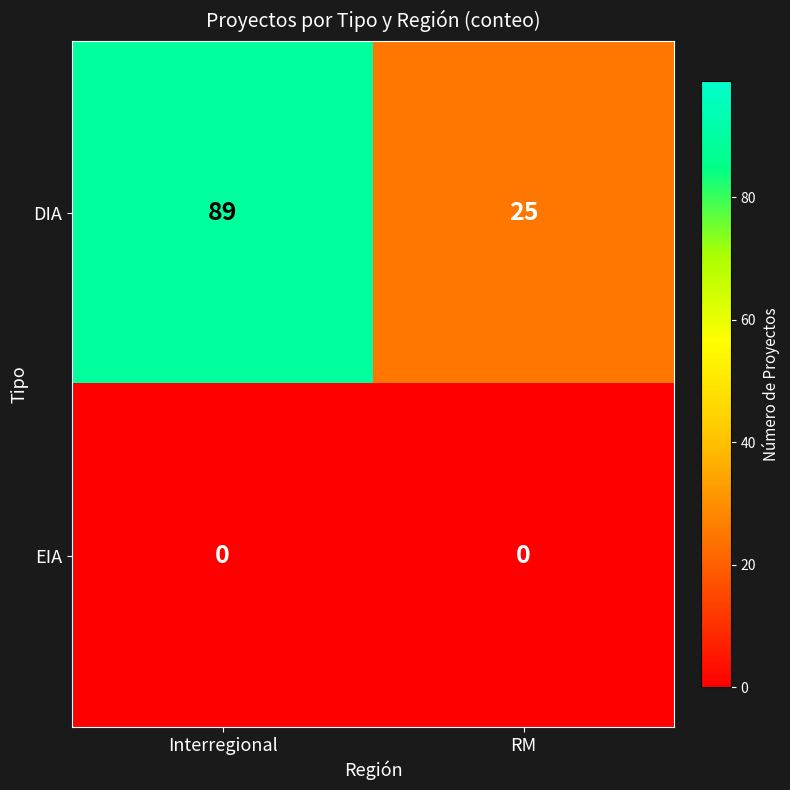

True or false: DIA has a value of 9 at RM.

False